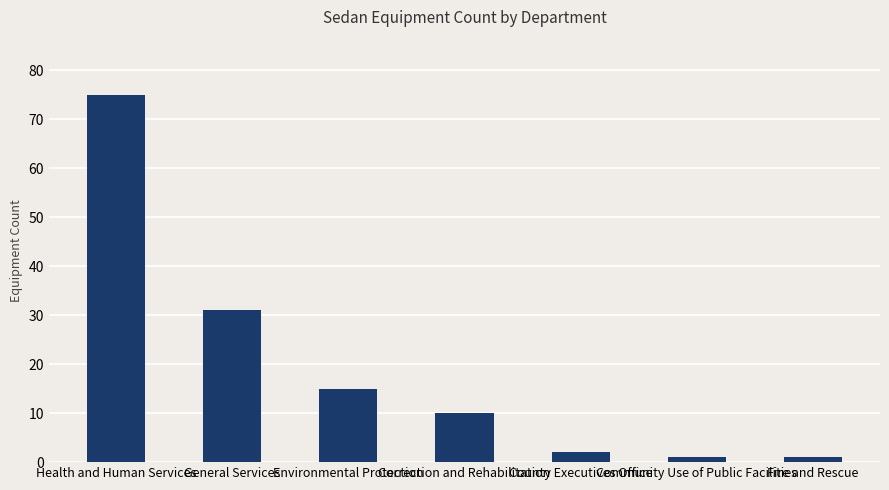

Does the chart contain any negative values?

No